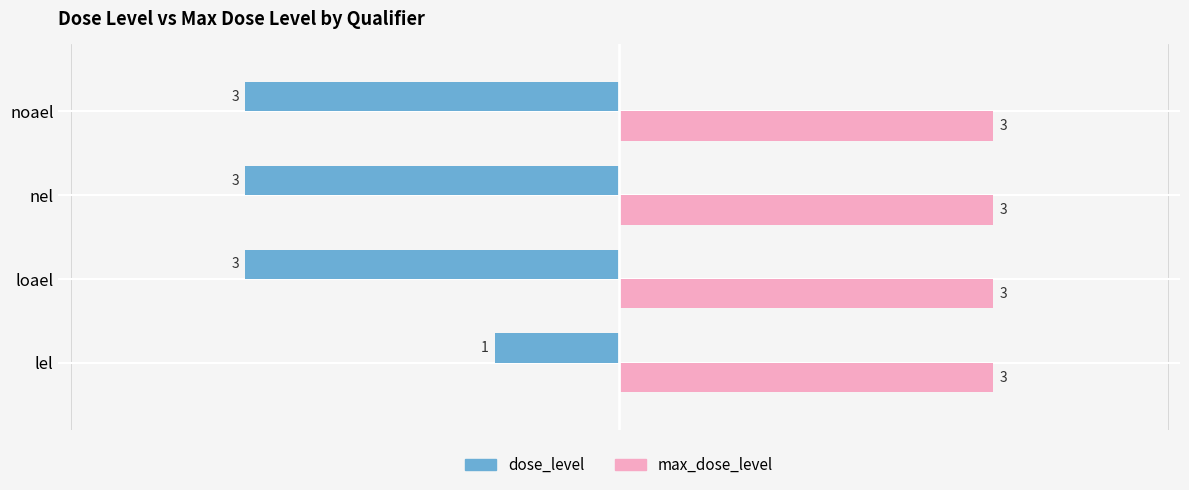

Between lel and loael, which series saw the biggest shift?

dose_level